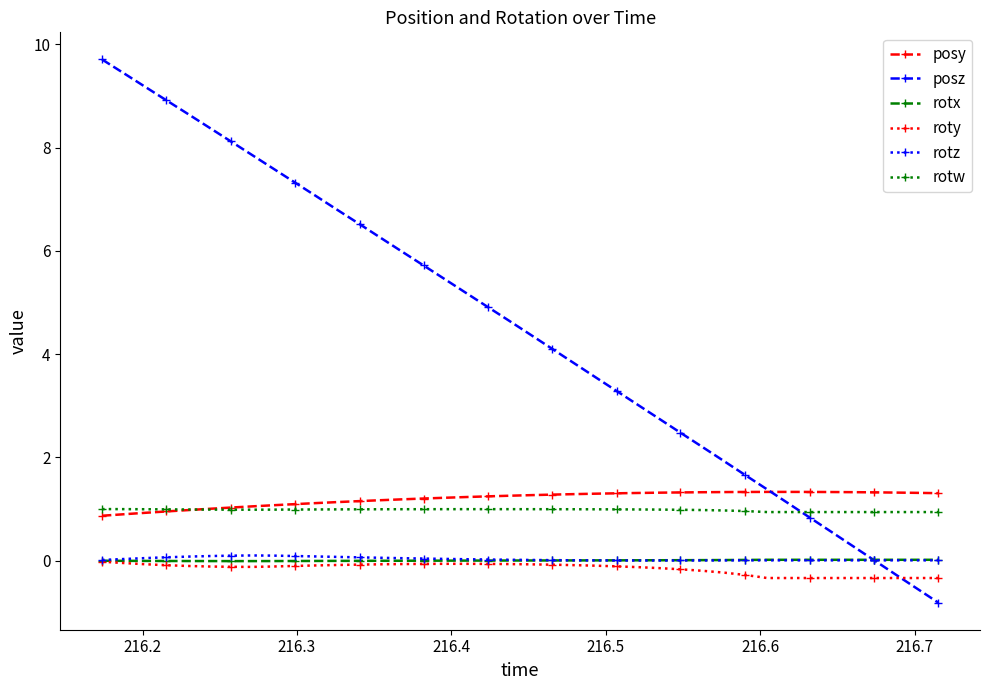

What is the minimum value shown in the chart?

-0.8